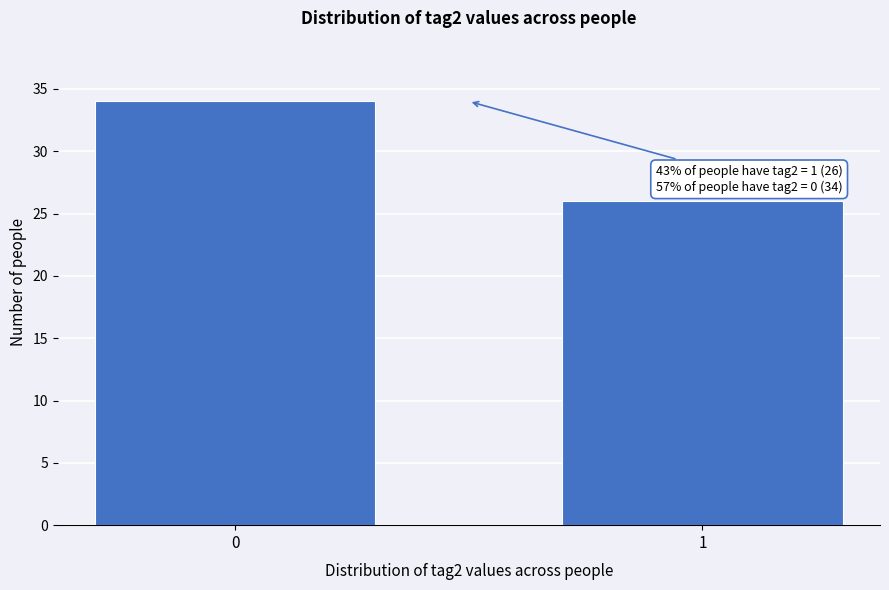

Reading left to right, transcribe all the data shown in this chart.

0=34	1=26